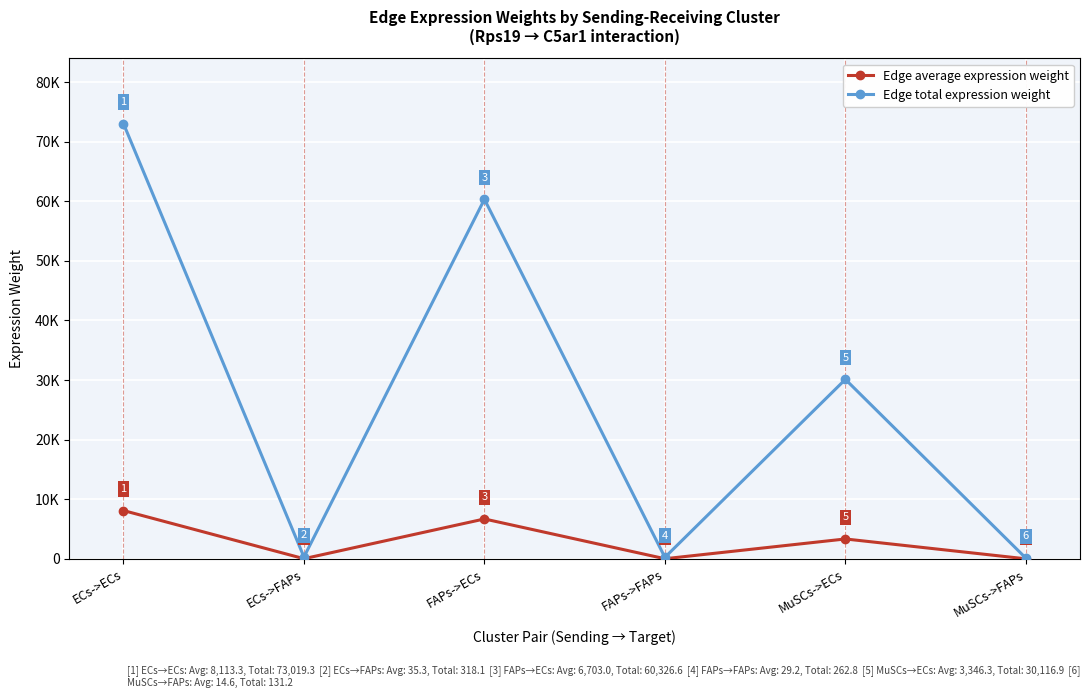

How many series are shown in this chart?

2